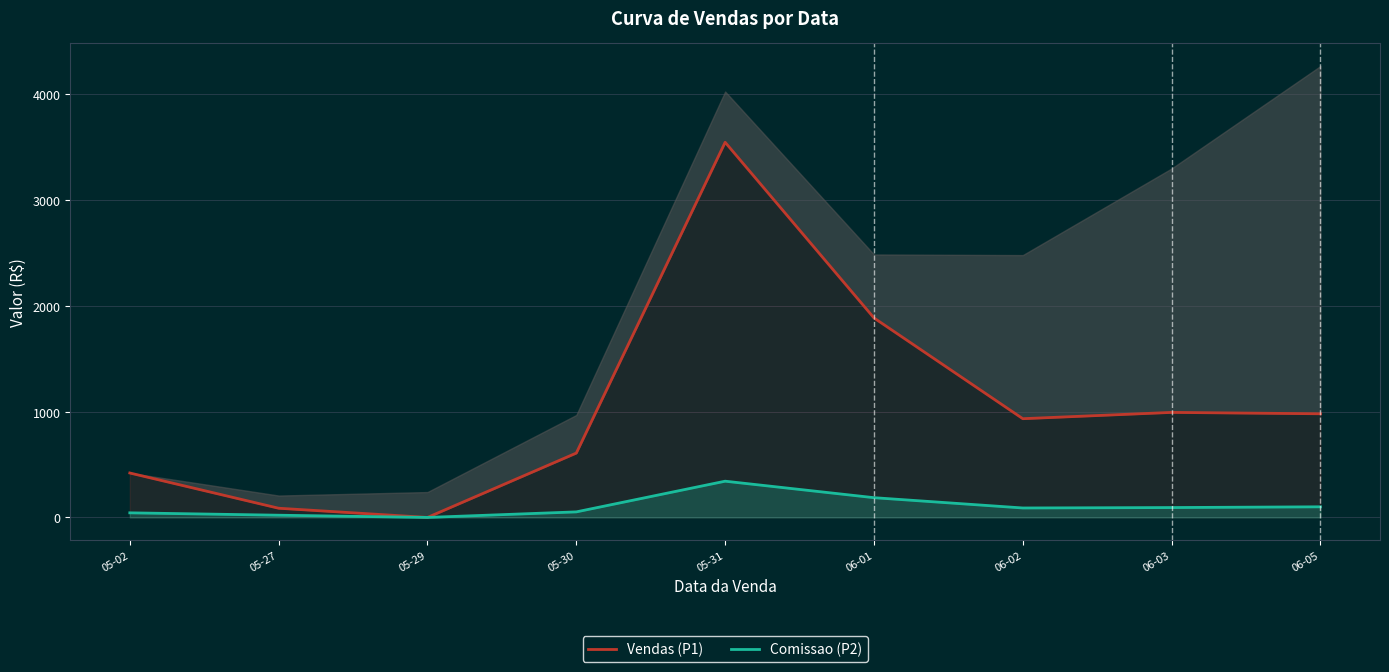

Where is the first local maximum for Vendas (P1)?

05-31